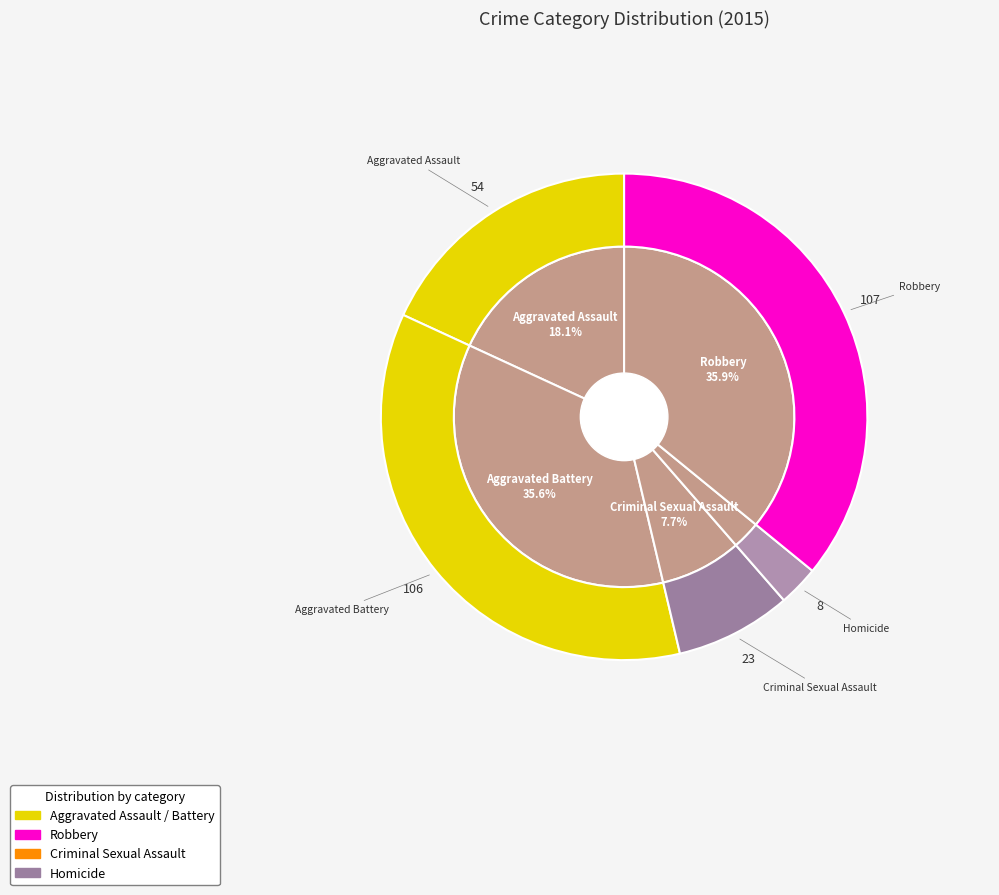

Which has a higher value, Homicide or Aggravated Battery?

Aggravated Battery